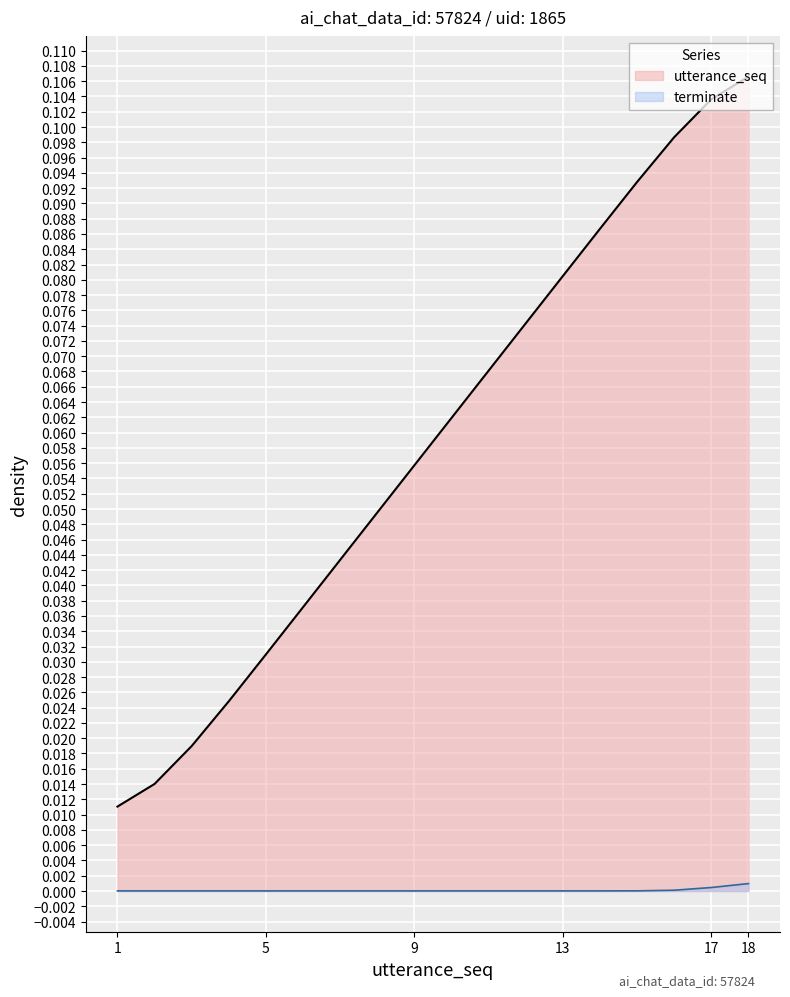

The value at 12 is 0.1. True or false?

False